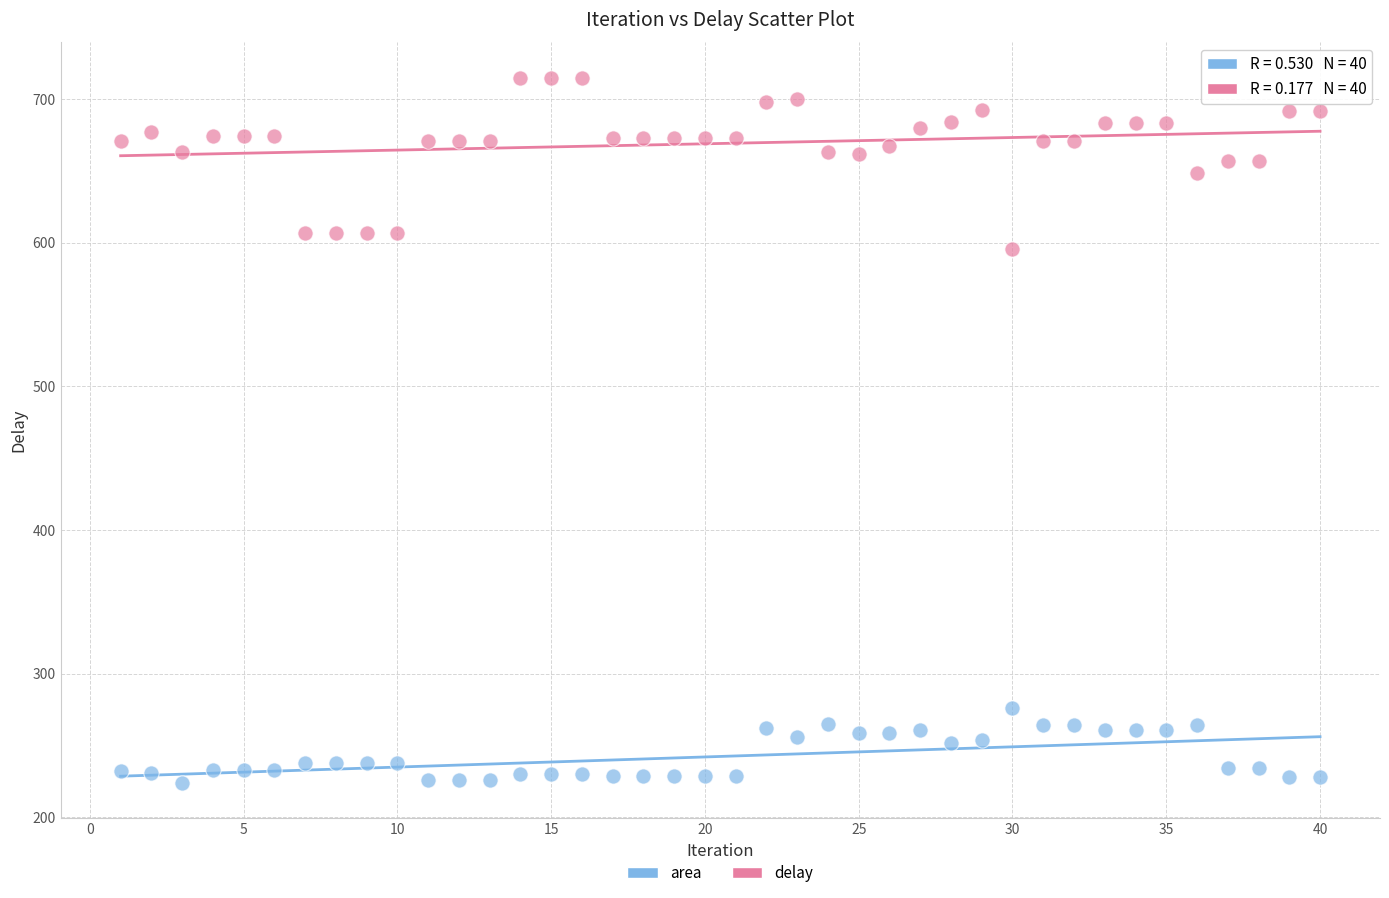

Which series reaches the minimum Y coordinate?

area